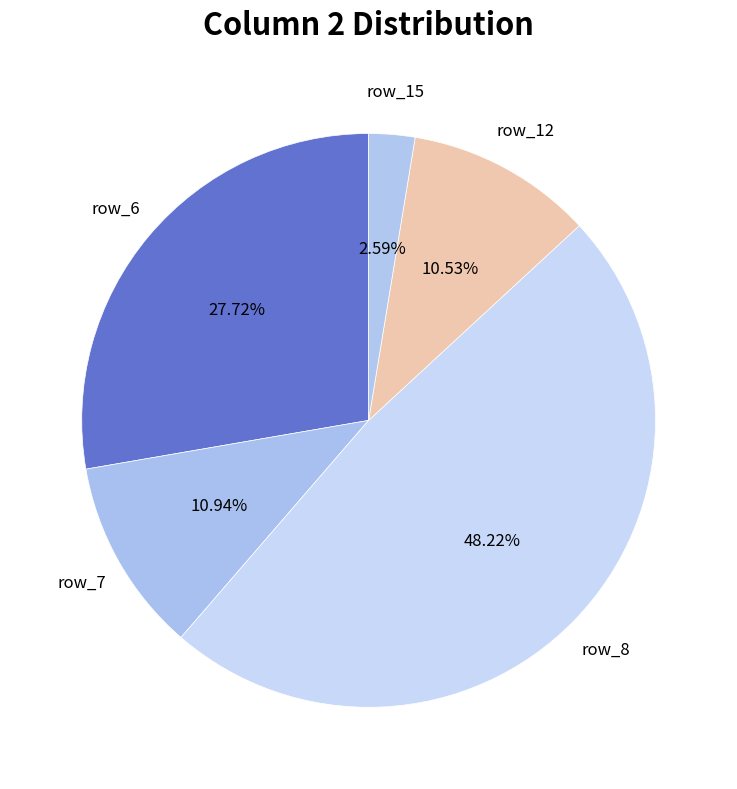

What percentage is the row_8 slice, to the nearest percent?

48%